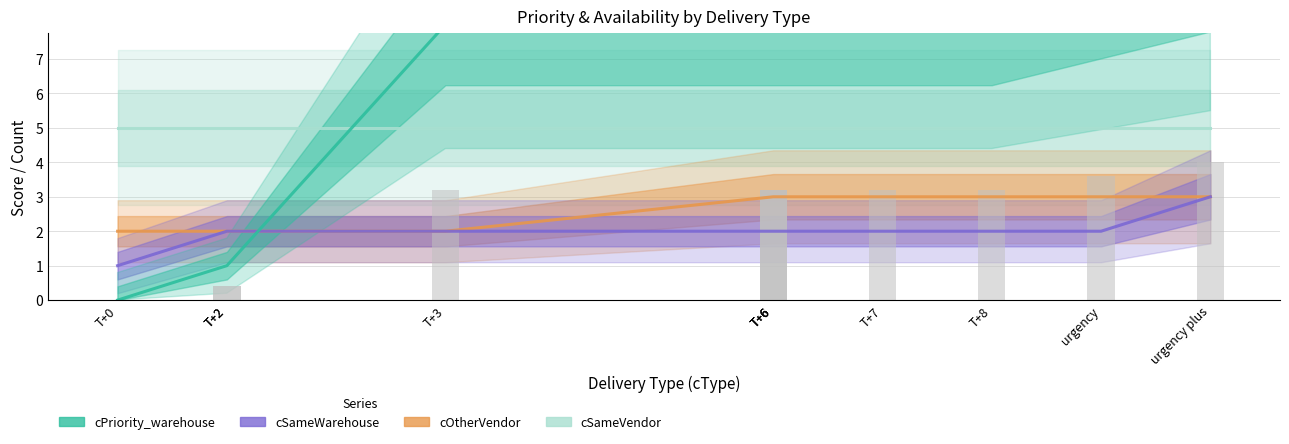

What is the sum of all cPriority_warehouse values?

69